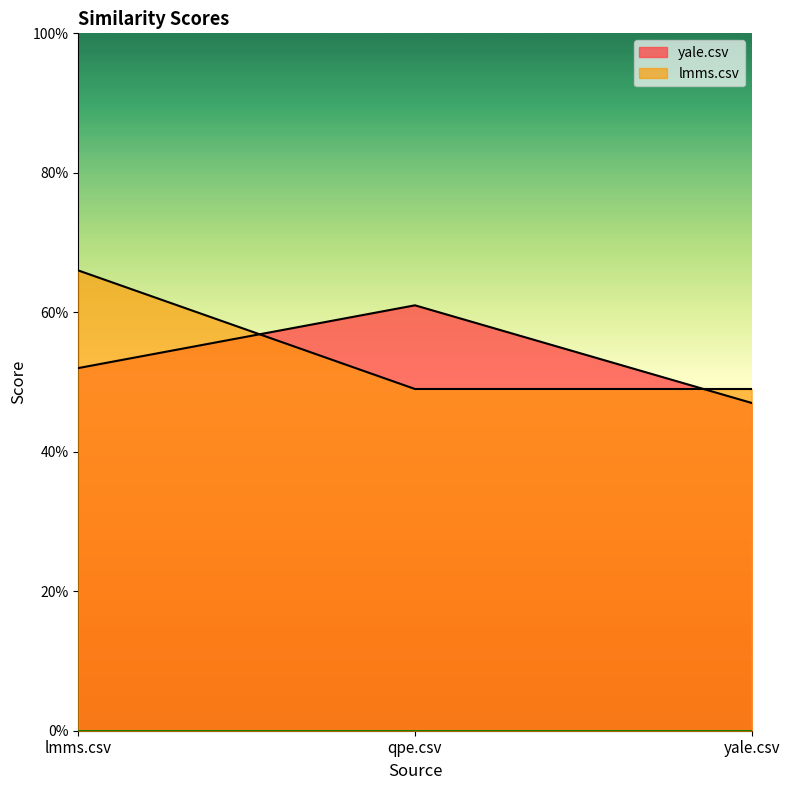

Which series has the largest total across all categories?

lmms.csv